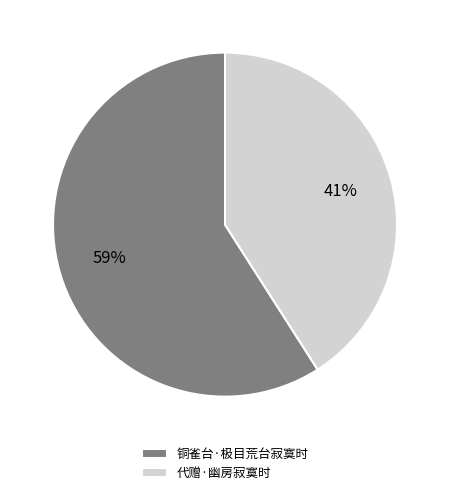

To the nearest percent, what is the difference between the 代赠·幽房寂寞时 and 铜雀台·极目荒台寂寞时 slice percentages?

18%